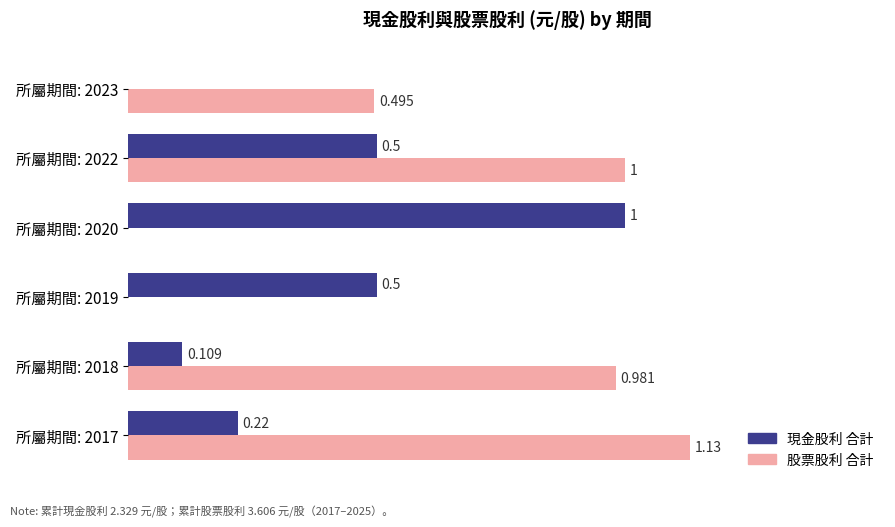

Which series has the largest total across all categories?

股票股利 合計